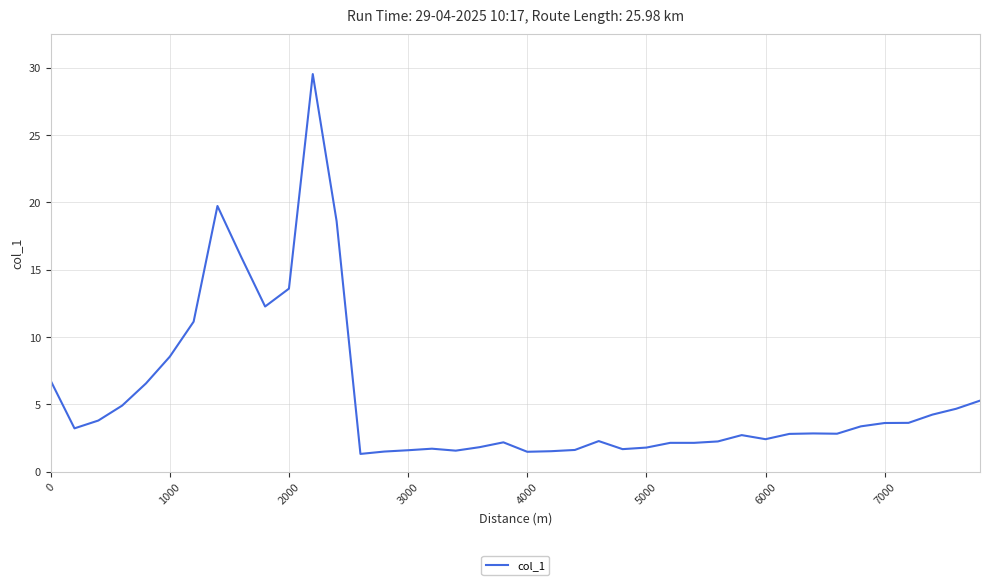

What is the greatest value displayed?

29.5